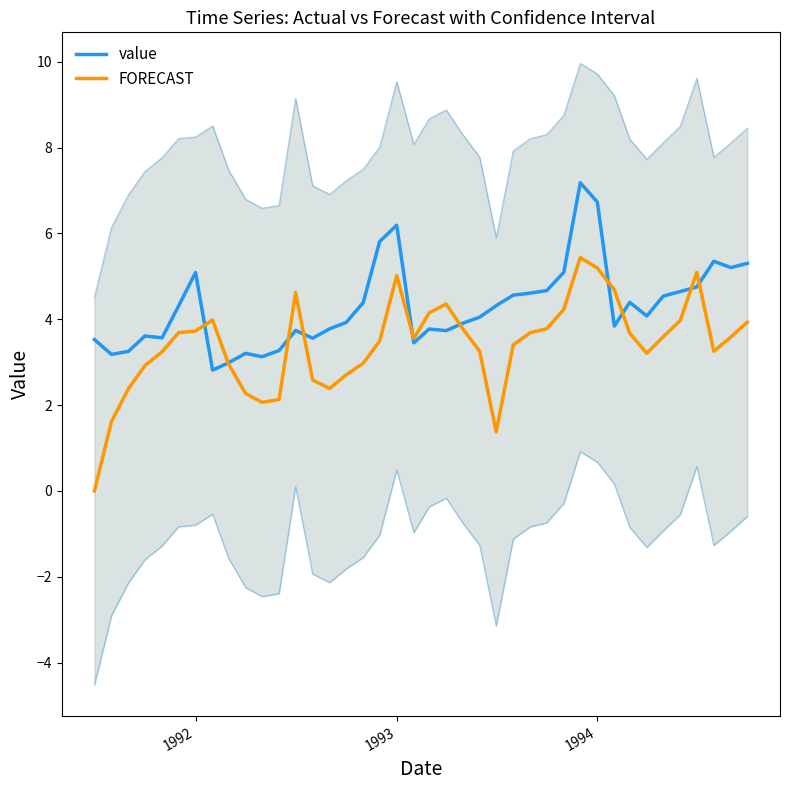

In value, how many points are lower than both neighbors (excluding endpoints)?

10